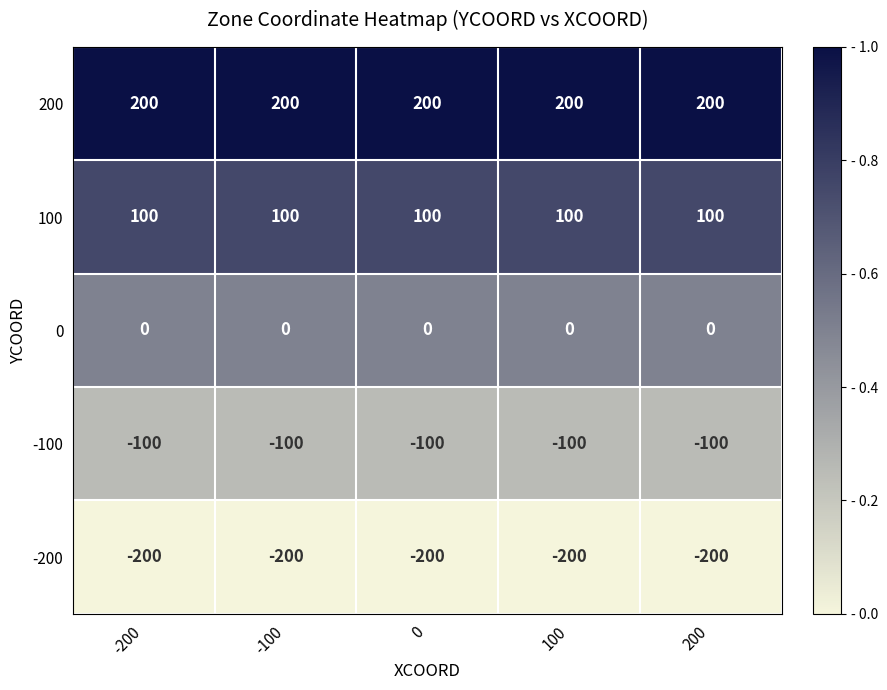

Is the value of 0 at 0 greater than the value of 100 at -200?

No